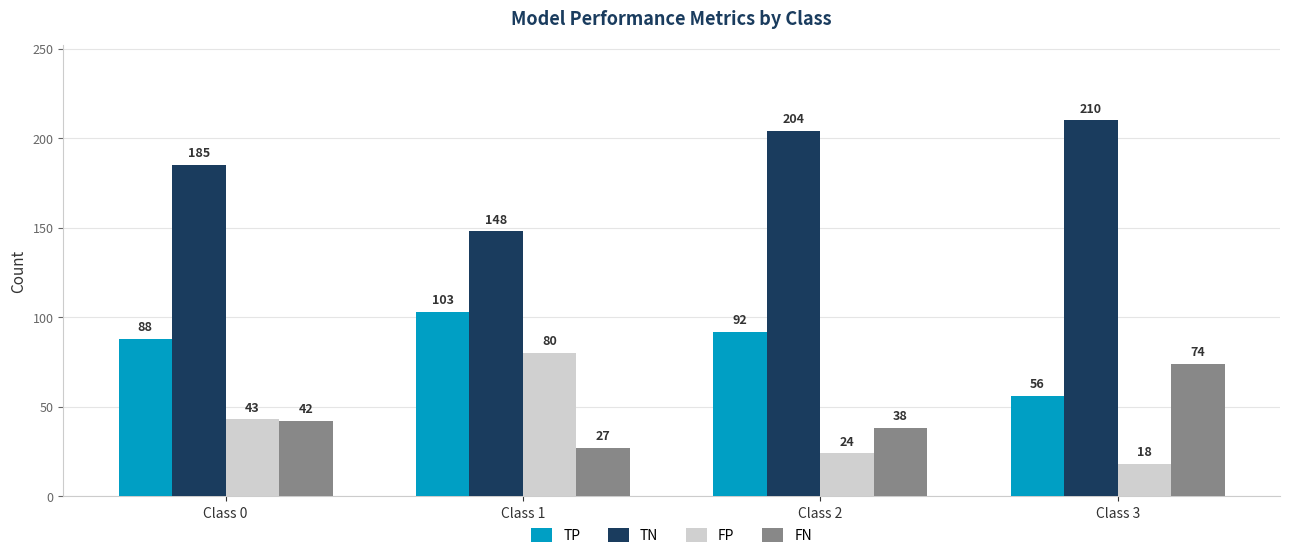

List the series in order of their peak value, highest first.

TN, TP, FP, FN